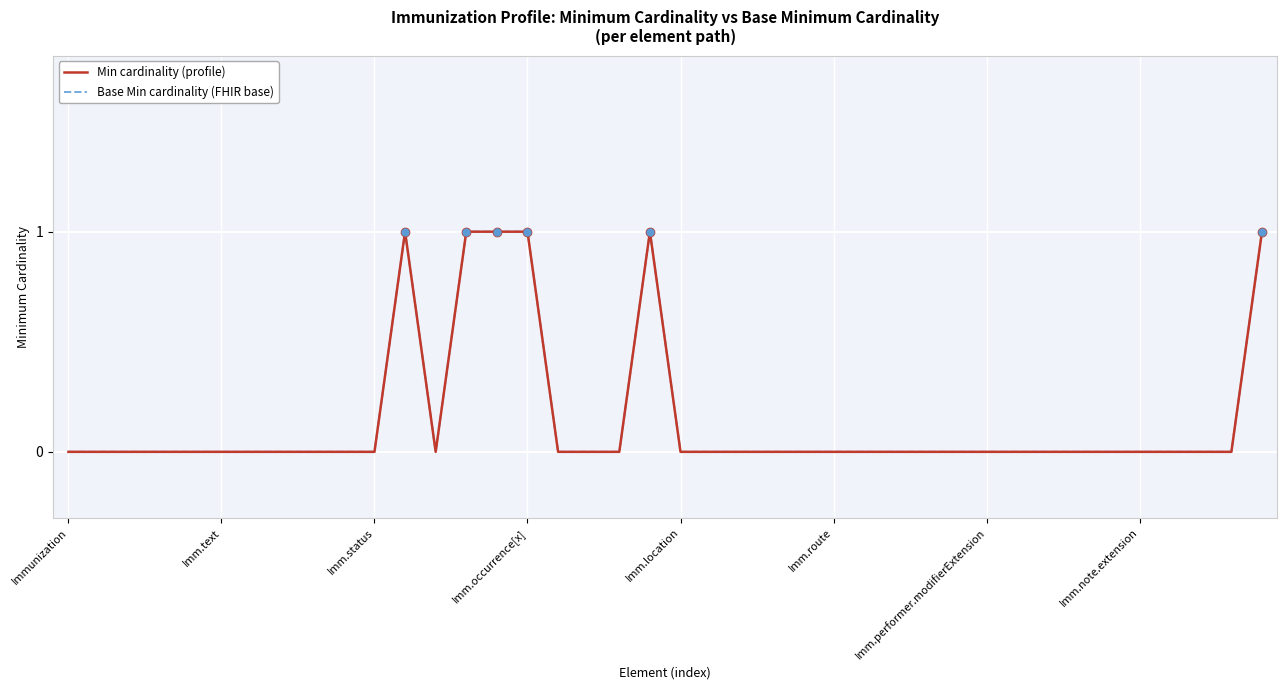

How many interior local peaks does the Min cardinality (profile) series have?

2